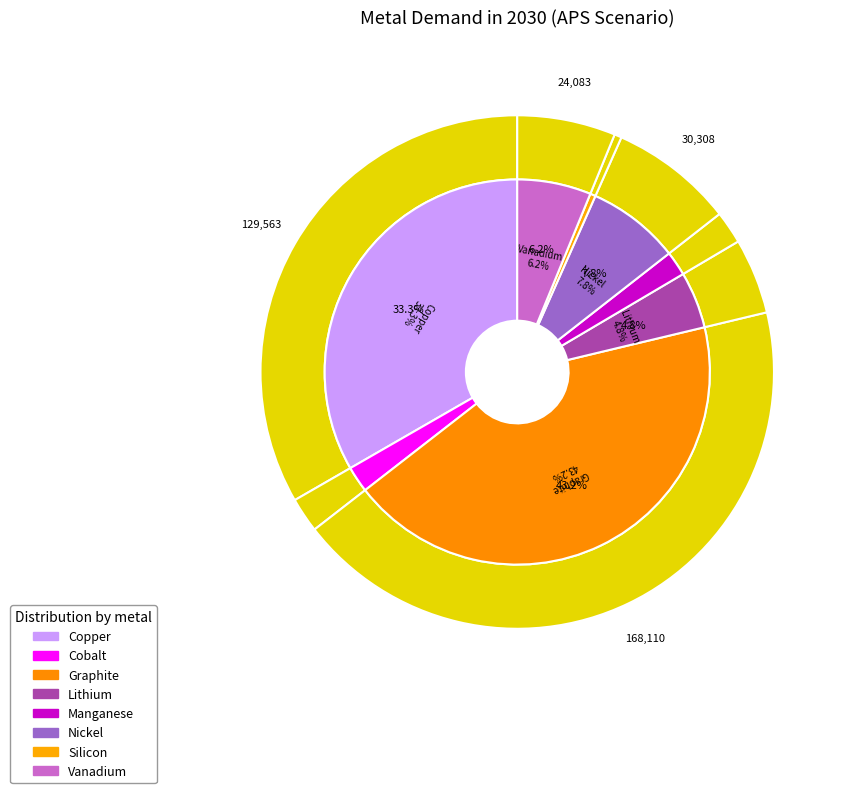

How many slices are in this pie chart?

8